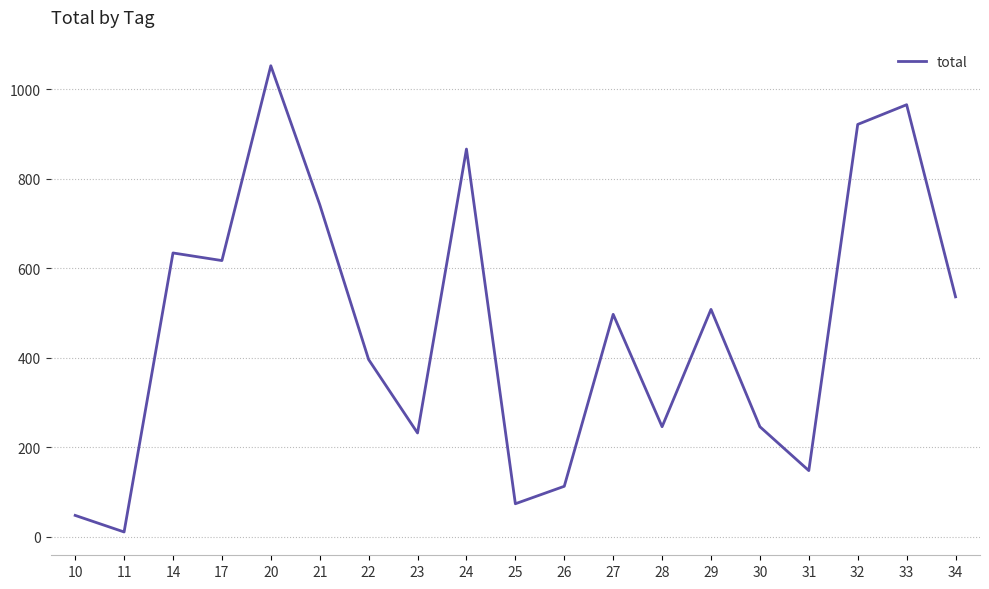

Reading right to left, extract all data points from this chart.

34=536	33=965	32=921	31=148	30=246	29=508	28=246	27=497	26=113	25=74	24=866	23=232	22=396	21=742	20=1052	17=617	14=634	11=11	10=48